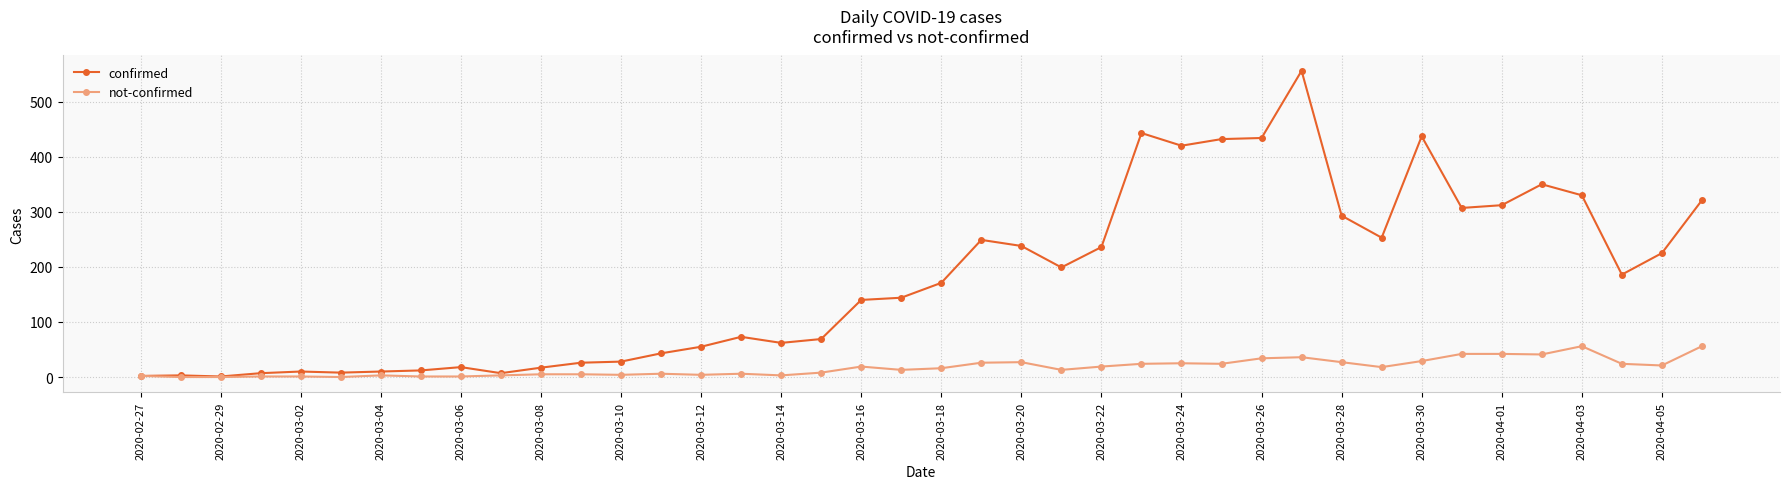

What are all the series names shown in the legend?

confirmed, not-confirmed